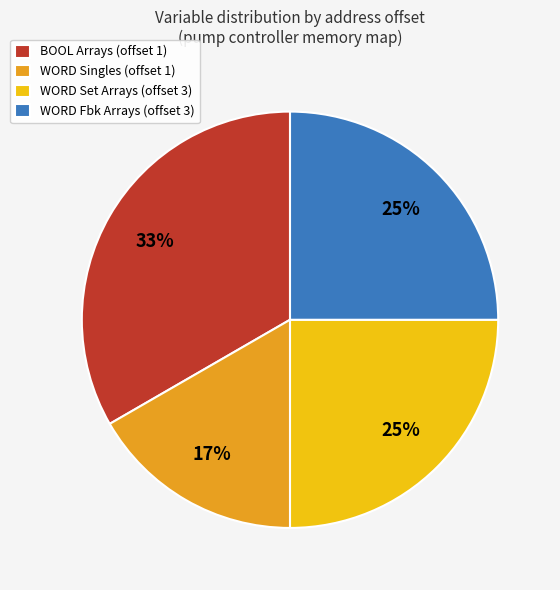

Is there any slice that represents more than half of the pie?

No